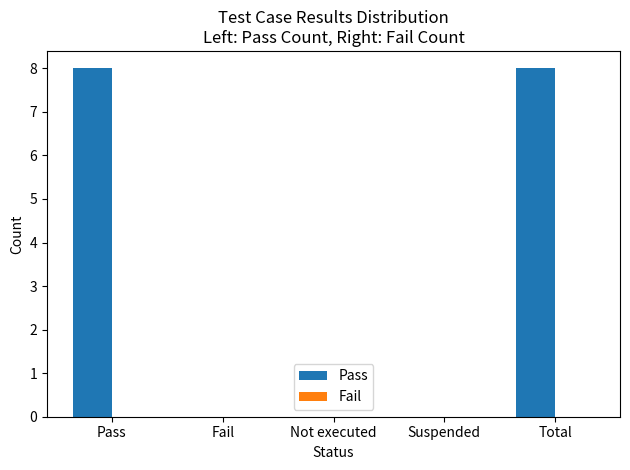

Reading left to right, what are all the values shown in this chart?

Pass=8	Fail=0	Not executed=0	Suspended=0	Total=8